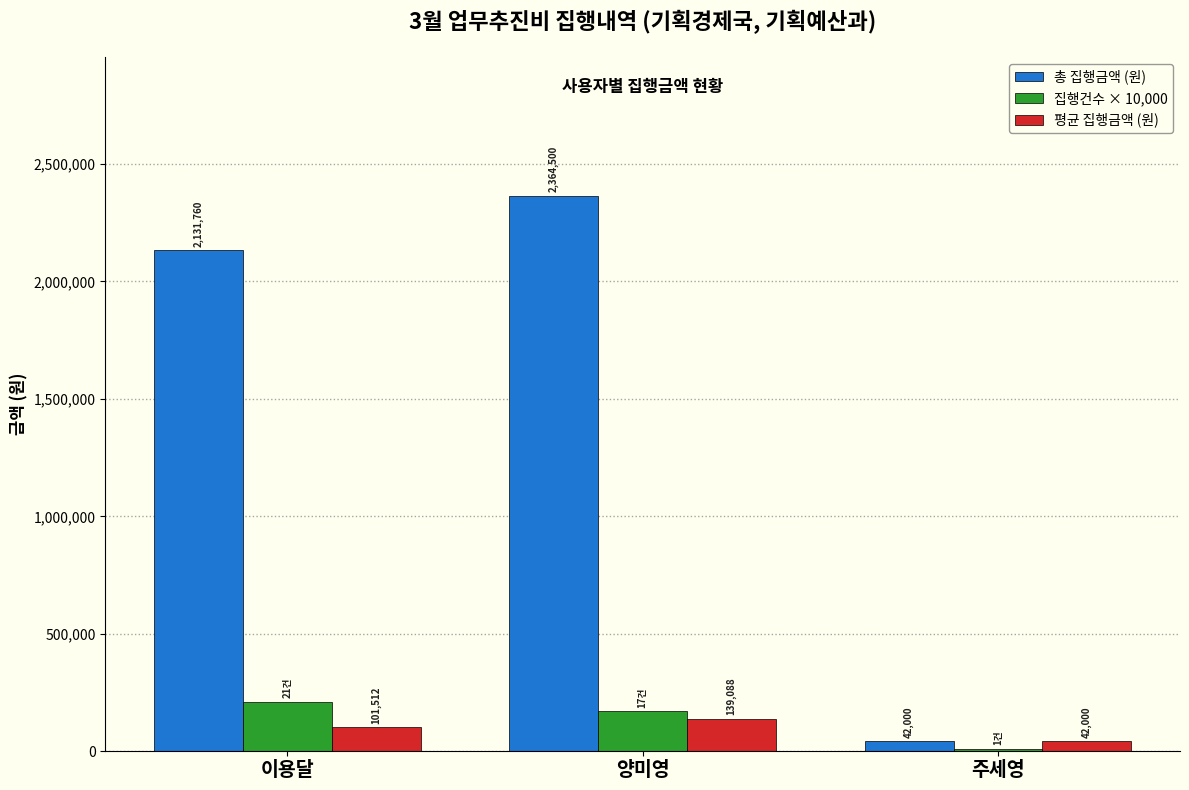

What is the sum of the 집행건수 × 10,000 values at 양미영 and 주세영?

180000